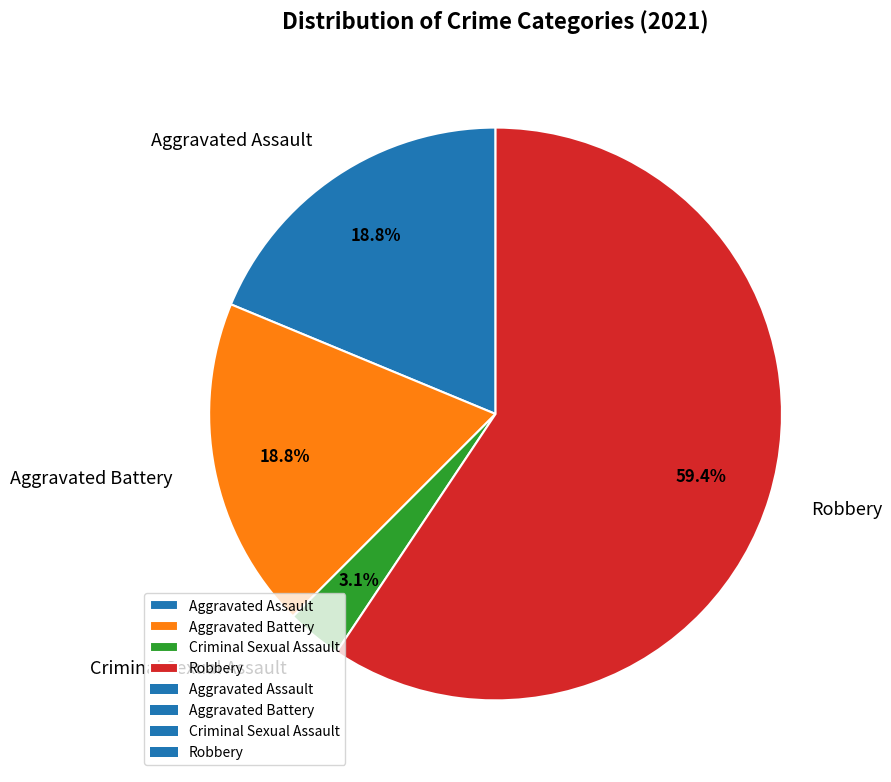

Is it true that Criminal Sexual Assault is 9% of the pie?

False